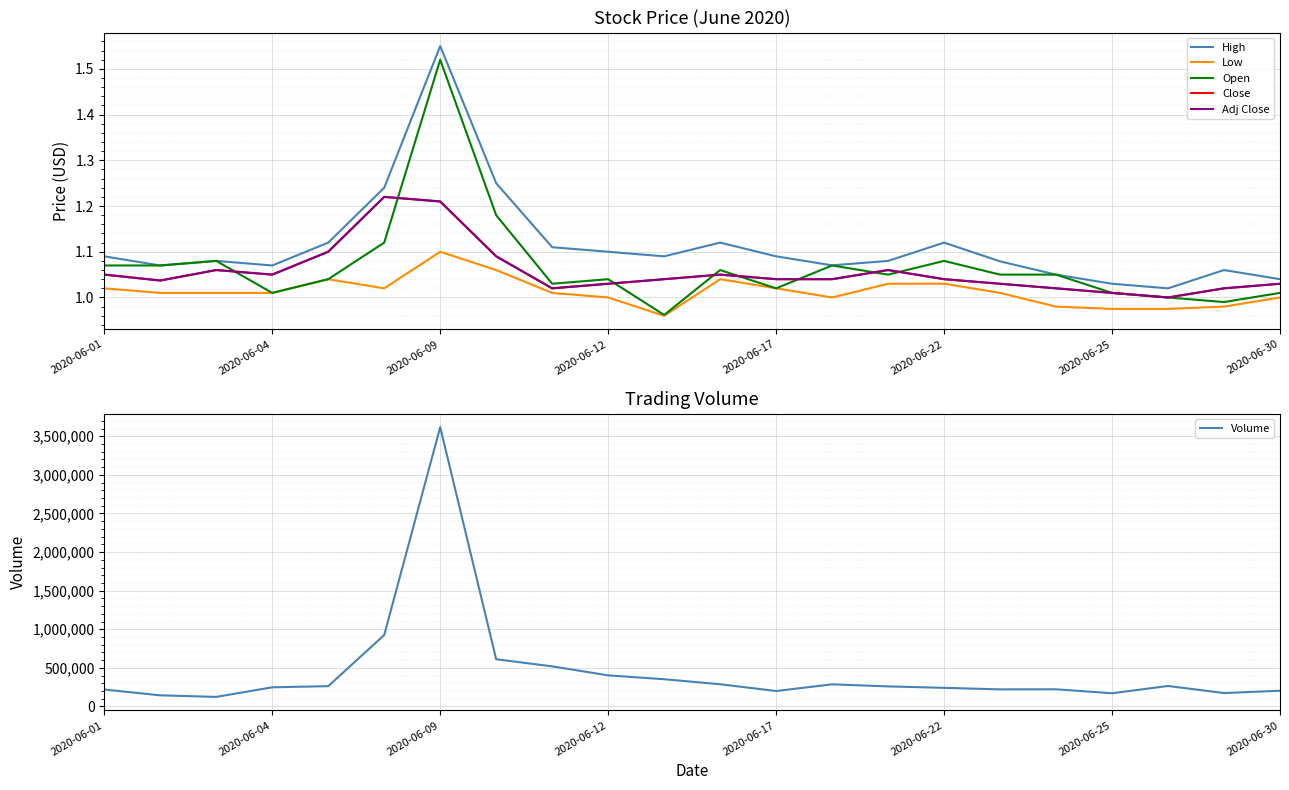

In High, how many points are lower than both neighbors (excluding endpoints)?

5